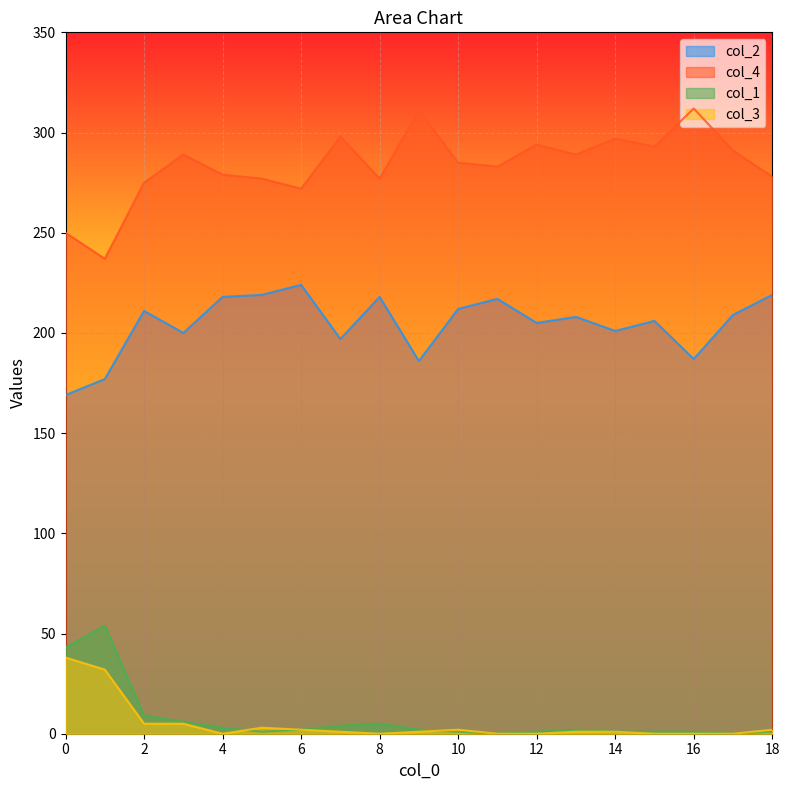

Reading right to left, list all the values displayed in this chart.

col_2: 219	209	187	206	201	208	205	217	212	186	218	197	224	219	218	200	211	177	169
col_4: 278	291	312	293	297	289	294	283	285	311	277	298	272	277	279	289	275	237	250
col_1: 1	0	1	1	1	2	1	0	1	2	5	4	2	1	3	6	9	54	43
col_3: 2	0	0	0	1	1	0	0	2	1	0	1	2	3	0	5	5	32	38